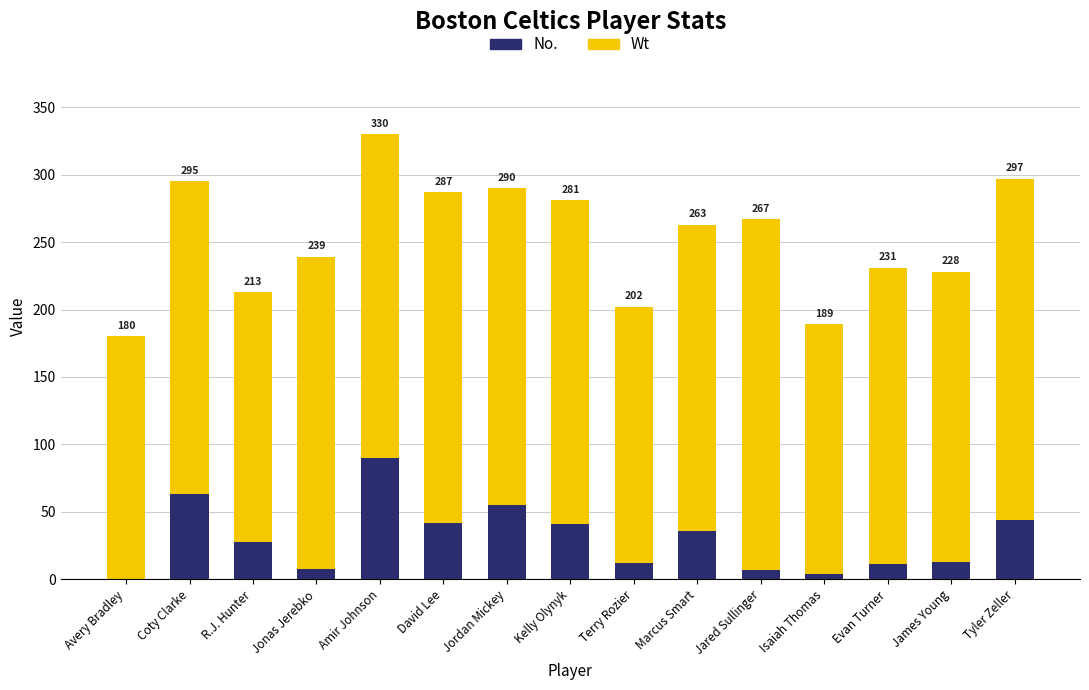

What are all the series names shown in the legend?

No., Wt